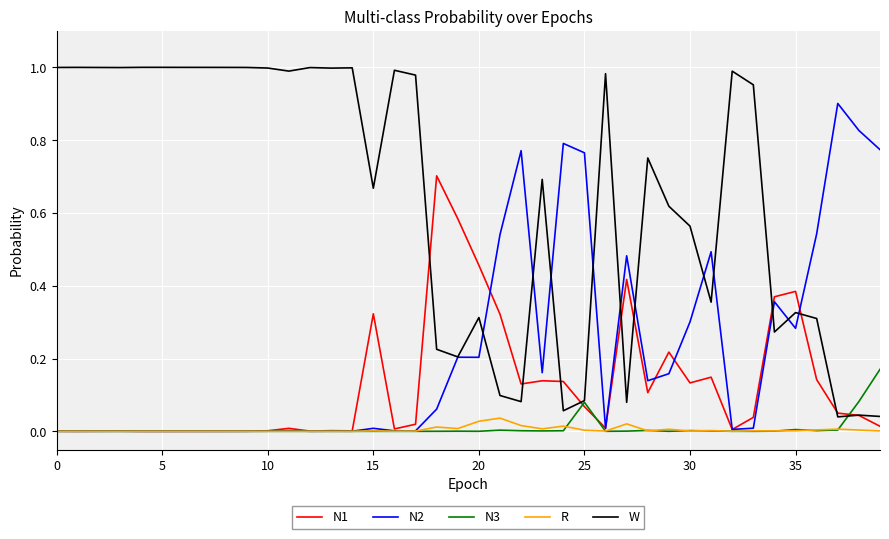

Which series has the largest total across all categories?

W